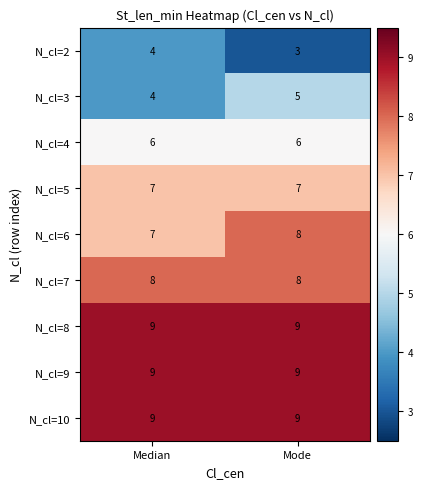

The value of N_cl=8 at Median is 9. True or false?

True